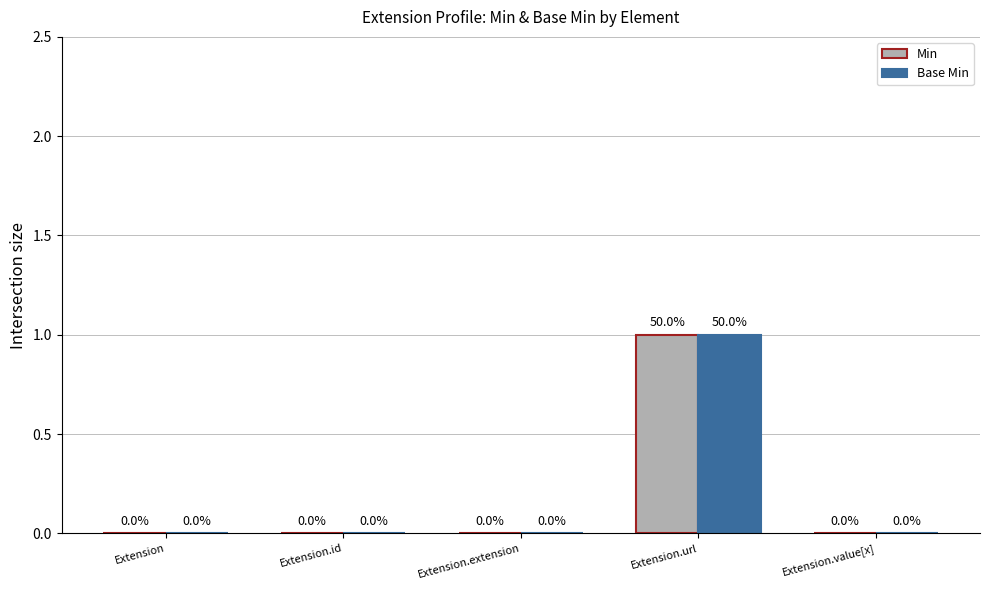

Which category has the highest value across all series?

Extension.url